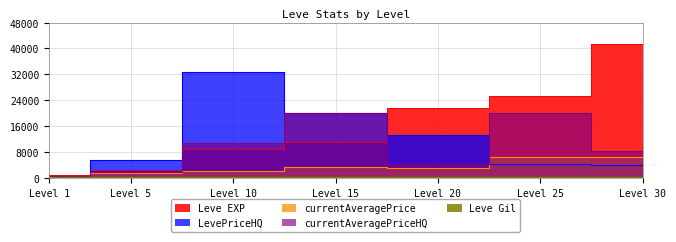

True or false: Leve Gil and currentAveragePrice cross at least once.

False